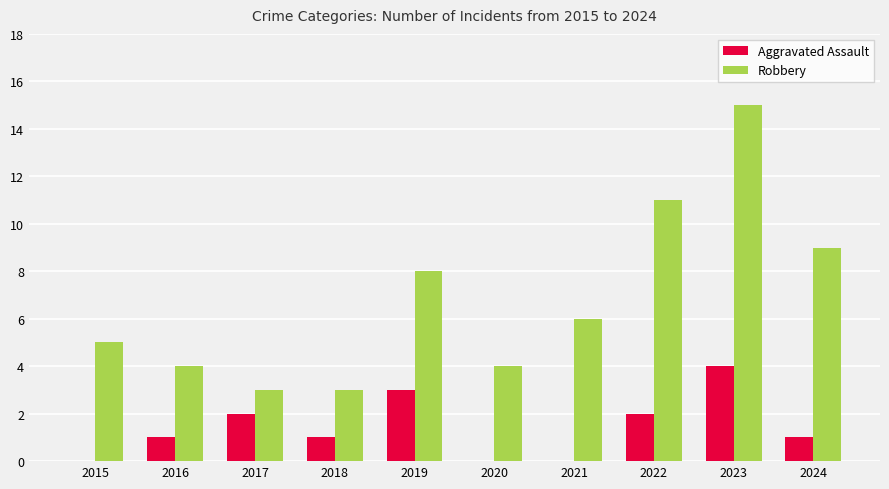

The value of Robbery at 2020 is 6. True or false?

False